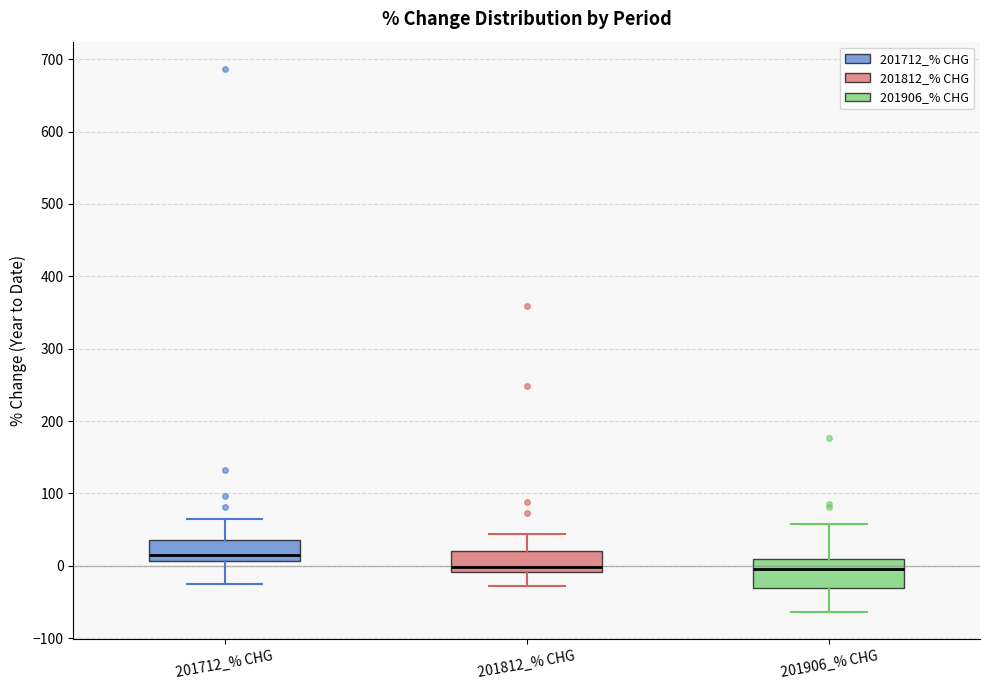

Where is the lower edge of the box for 201712_% CHG on the y-axis? The values are not printed on the chart, so give them approximately, as read against the axis.

10